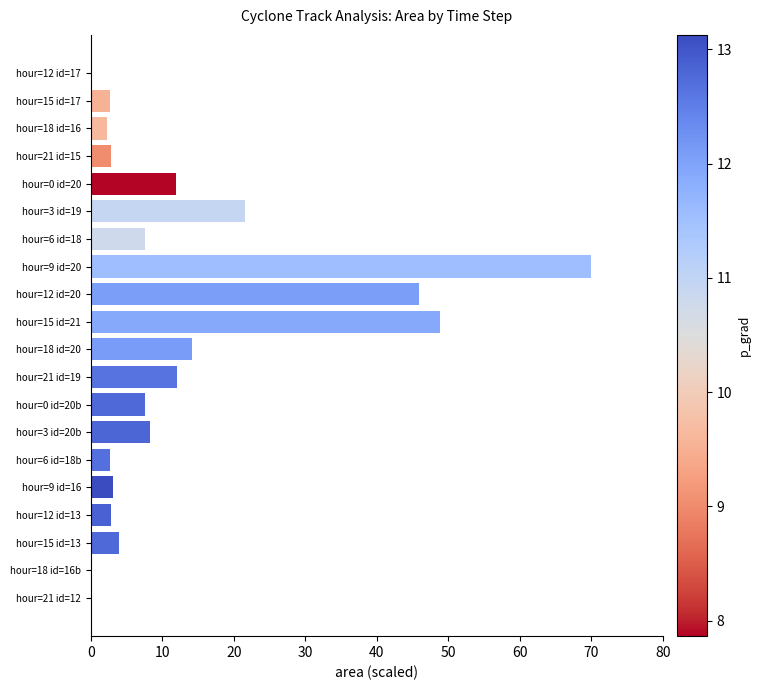

What is the maximum value shown in the chart?

70.0